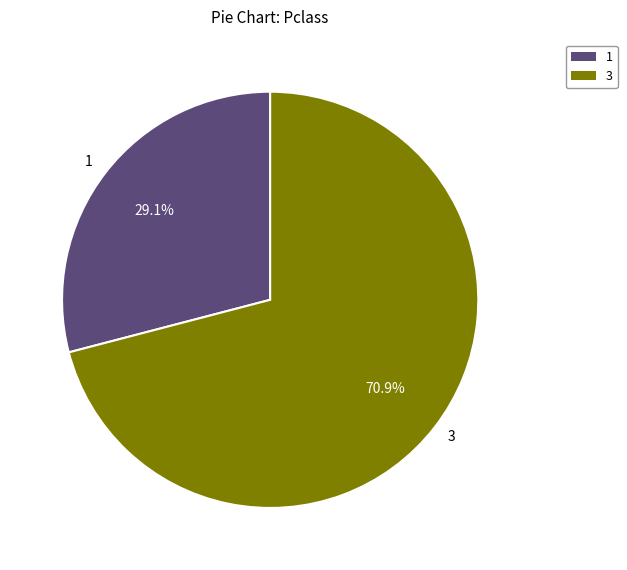

Do 1 and 3 together represent more than half of the pie?

Yes